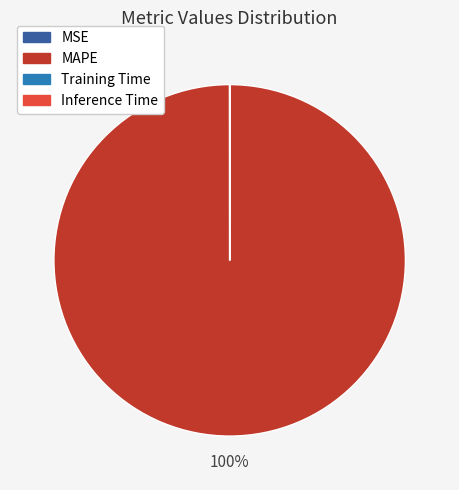

What is the largest slice in the pie chart?

MAPE